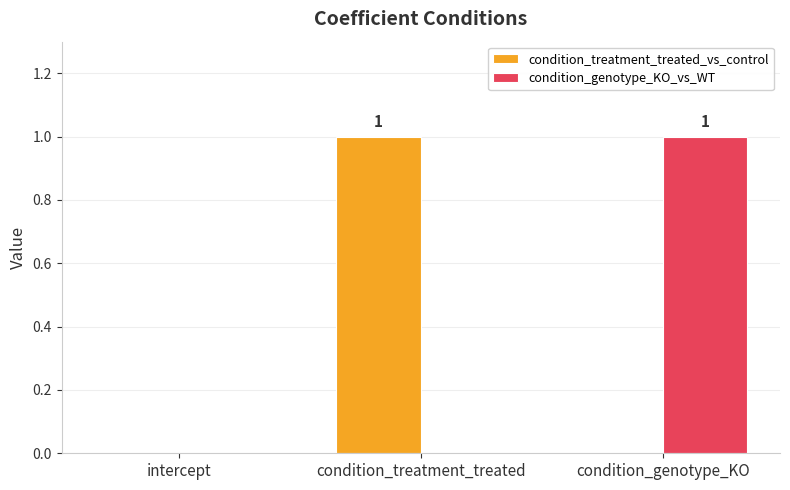

Which category has the highest value in the condition_genotype_KO_vs_WT series?

condition_genotype_KO